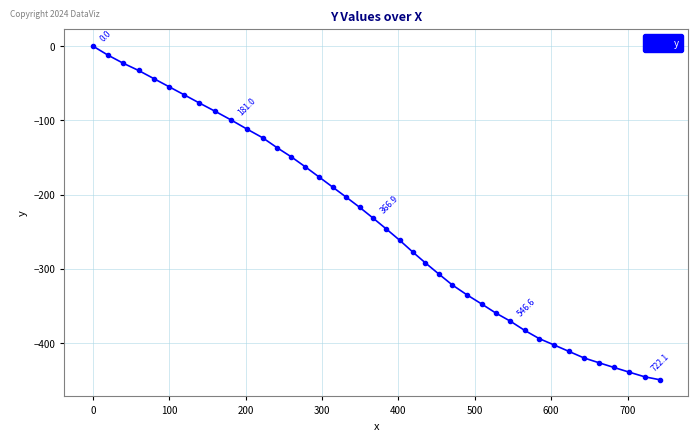

What is the difference between the second highest and second lowest values?

432.8